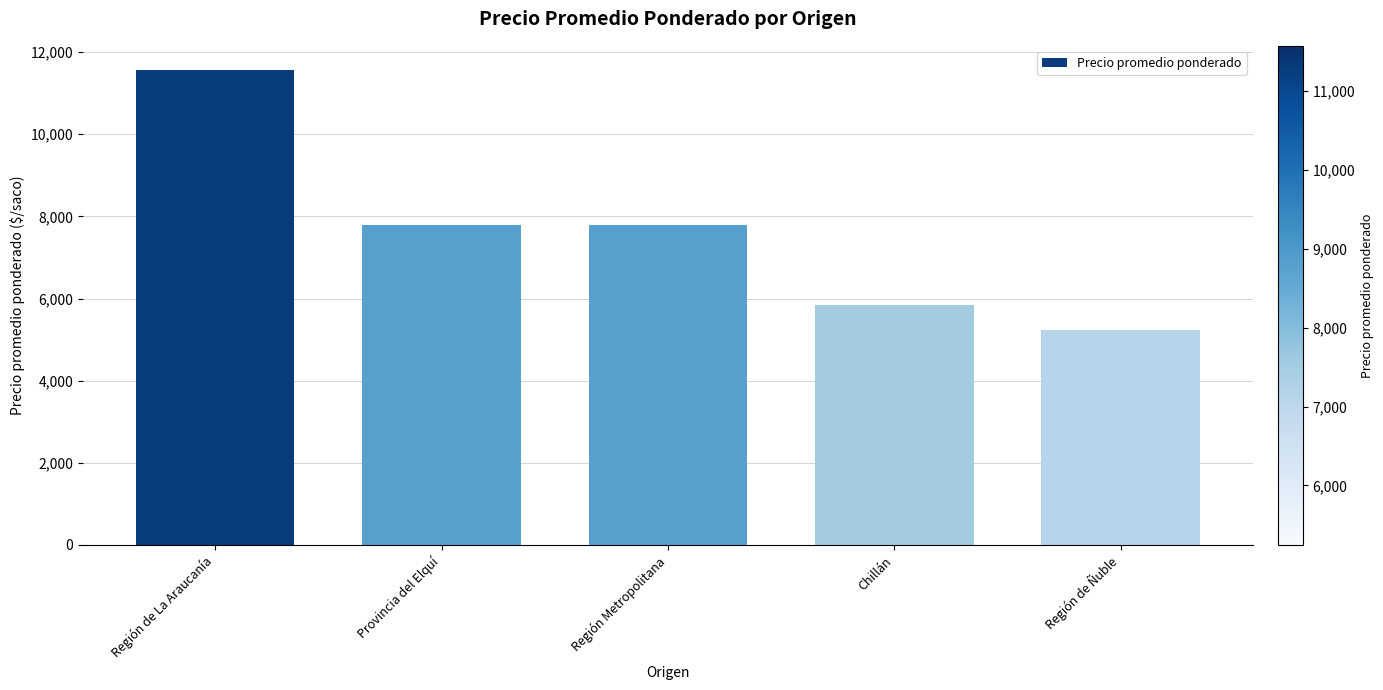

What is the change in value from Región Metropolitana to Región de Ñuble?

-2541.4